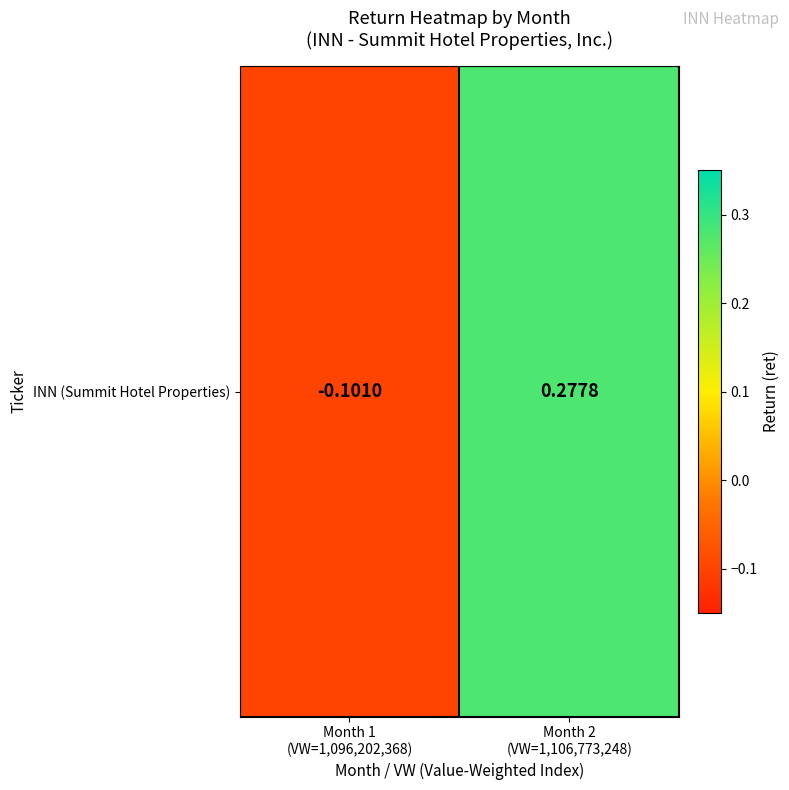

List the labels in order of value, smallest first.

Month 1
(VW=1,096,202,368), Month 2
(VW=1,106,773,248)